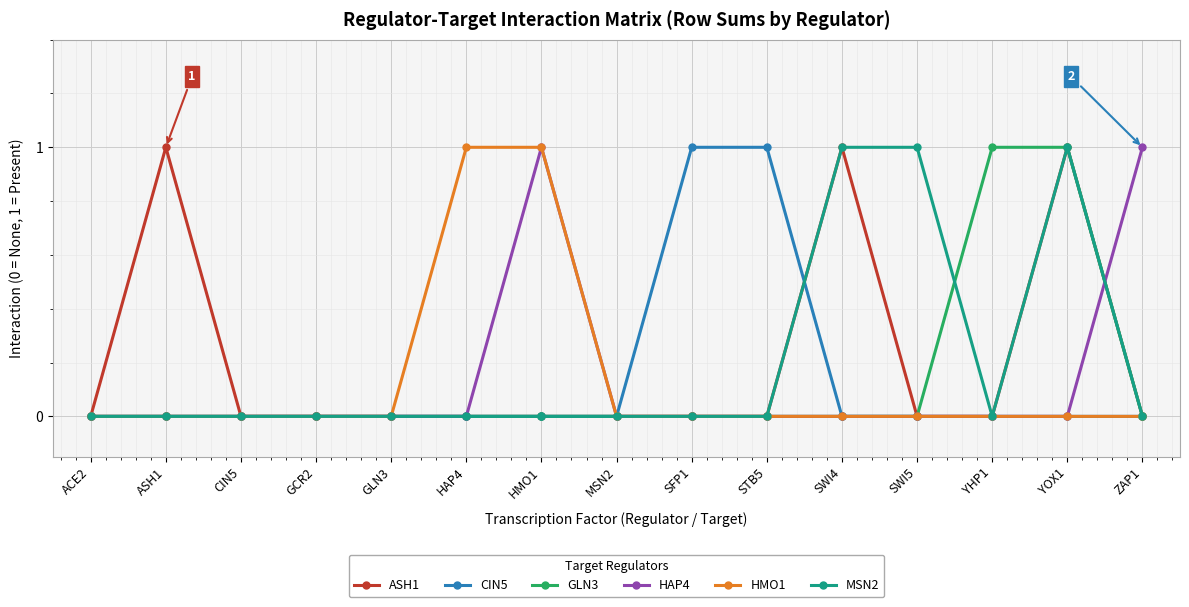

What is the label of the 14th point from the right?

ASH1